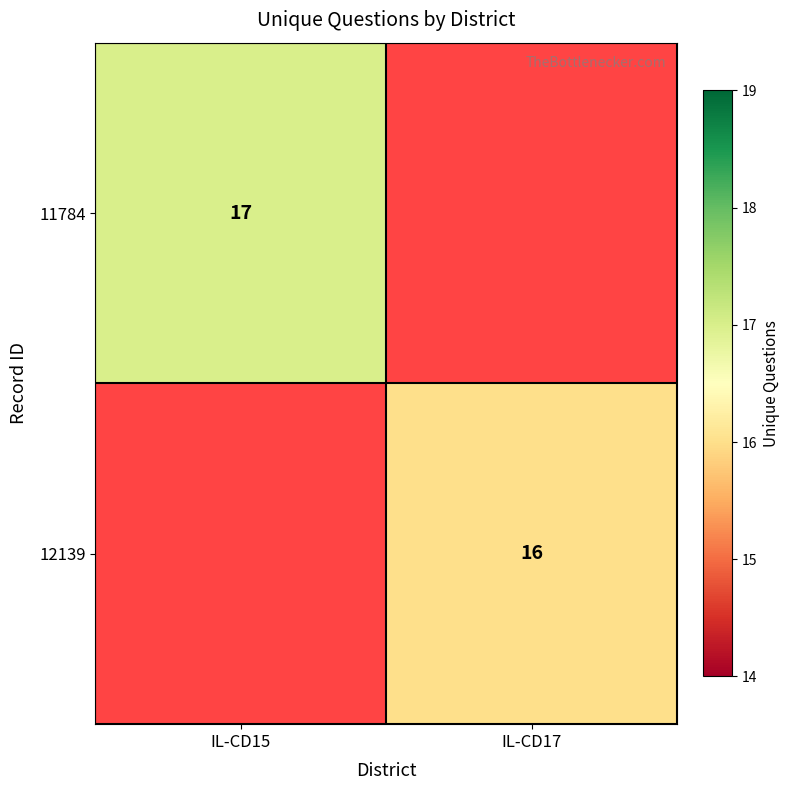

Is it true that 11784 equals 25 at IL-CD15?

False